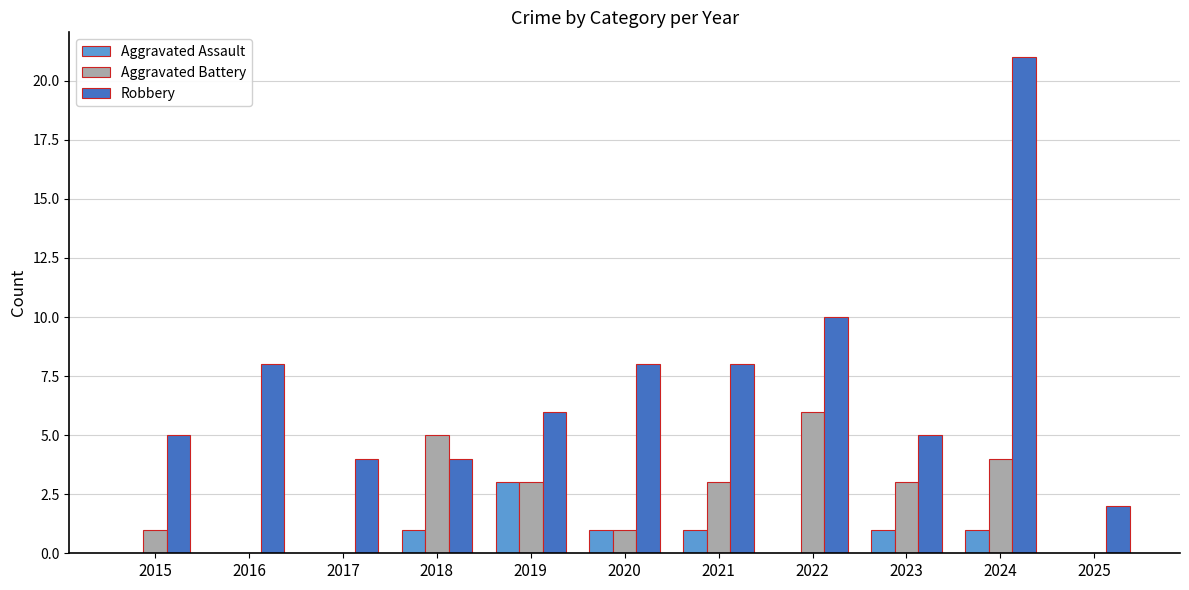

What is the sum of all Robbery values?

81